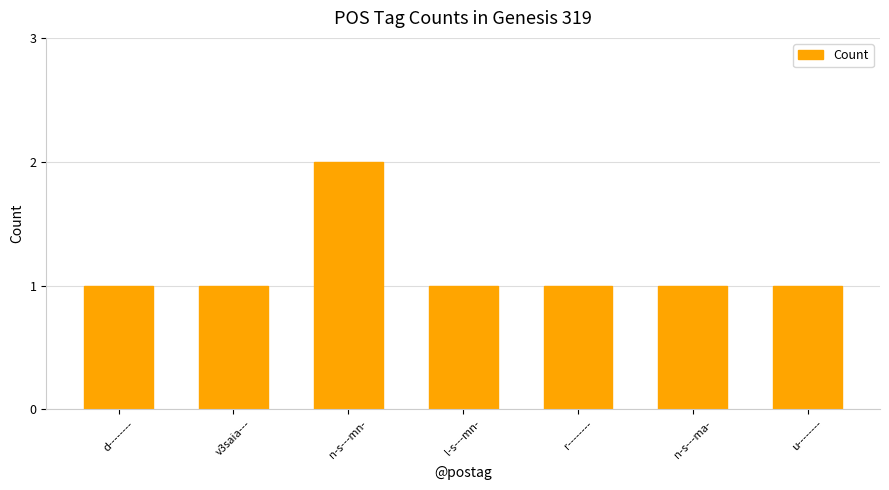

What position from the right is r--------?

3